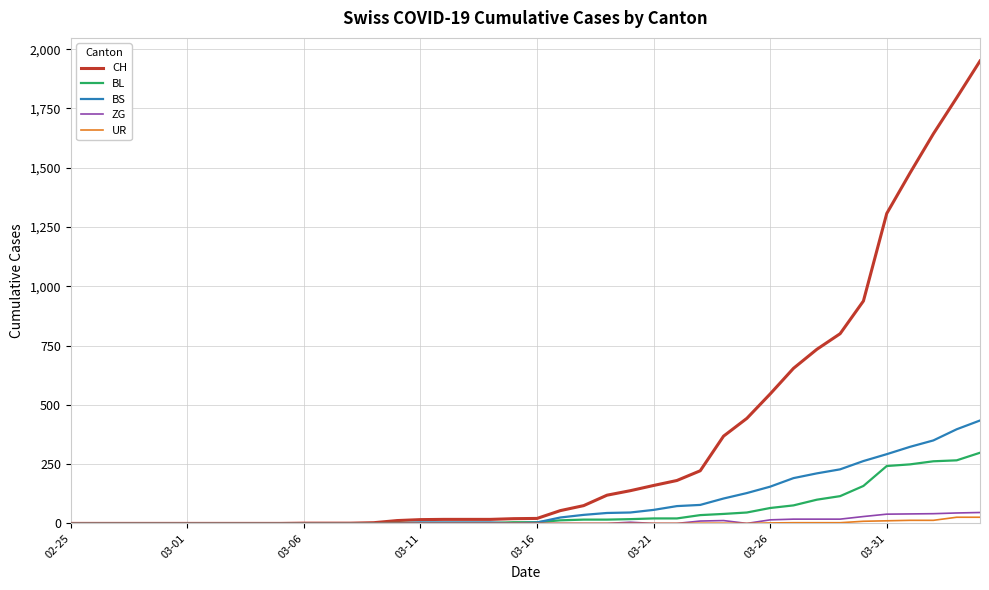

Which series has the largest total across all categories?

CH